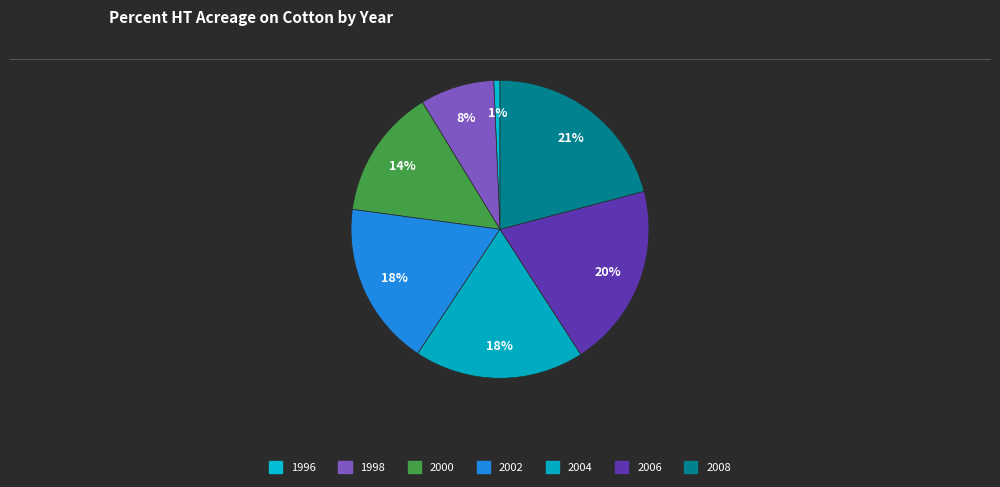

Count the number of slices in the pie.

7